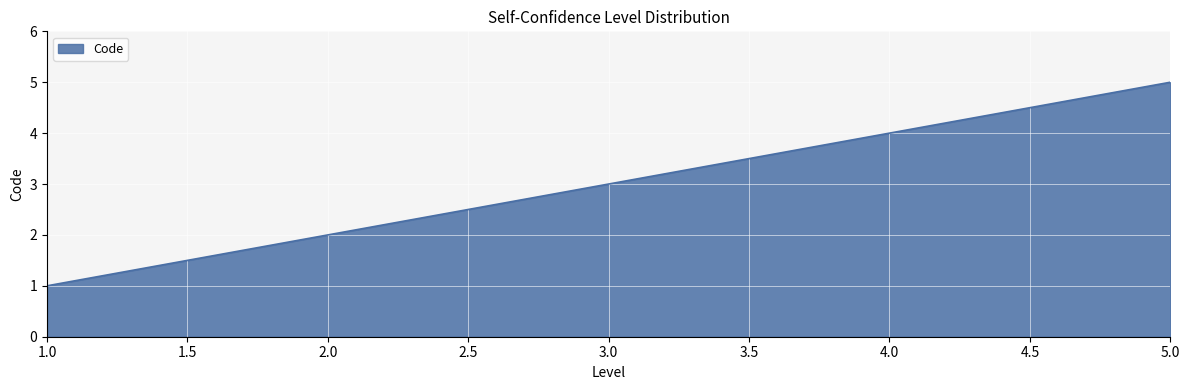

Rank the categories by value from highest to lowest.

5.0, 4.0, 3.0, 2.0, 1.0